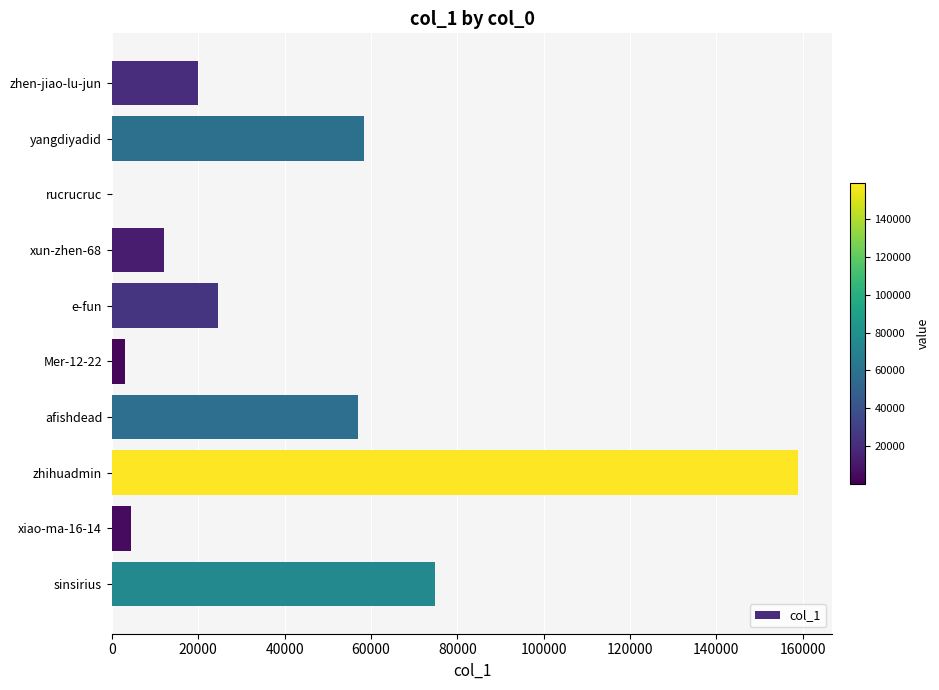

Approximately how many times larger is the value at sinsirius compared to yangdiyadid?

1.3